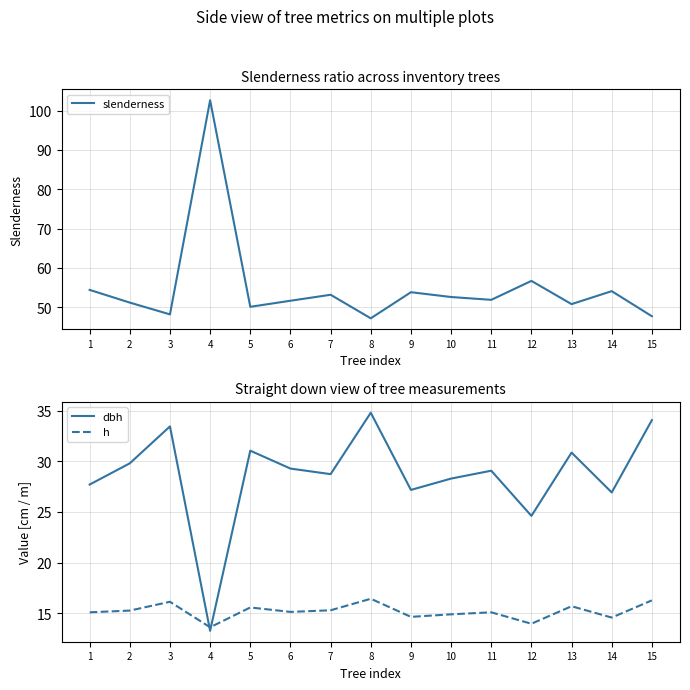

True or false: h and dbh cross at least once.

True